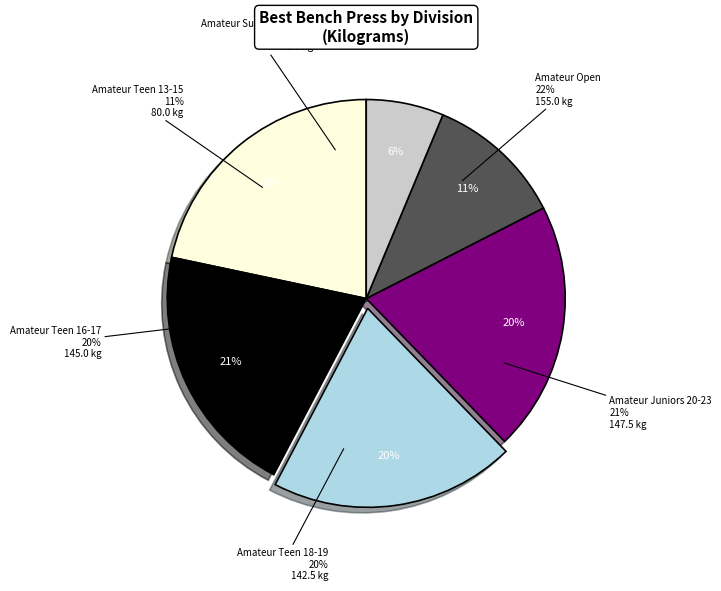

Between Amateur Teen 18-19 and Amateur Open, which is larger?

Amateur Open